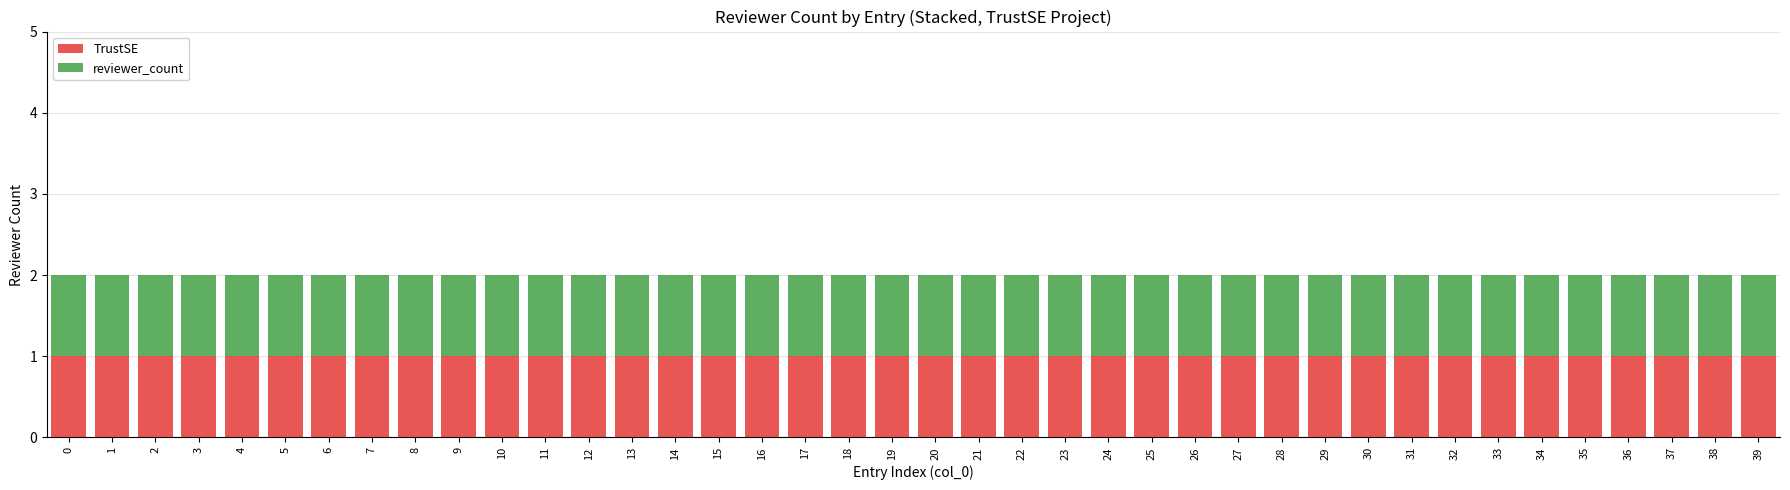

Is it true that TrustSE equals 3 at 6?

False